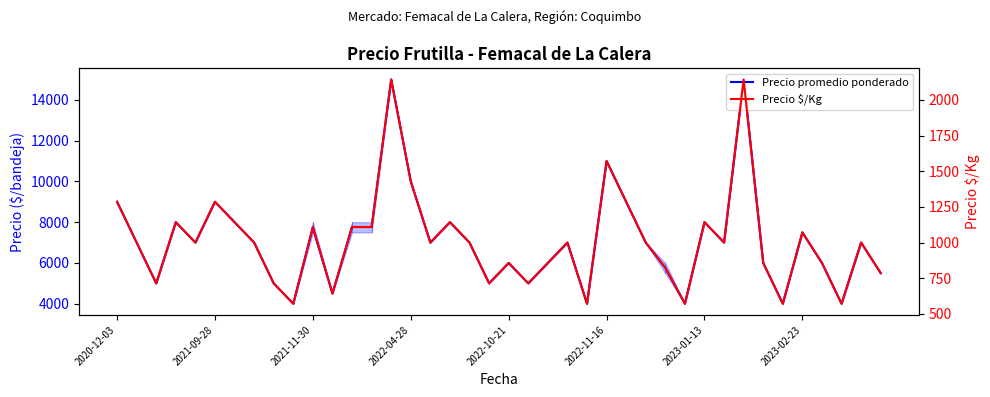

What is the average value of the Precio promedio ponderado series?

7088